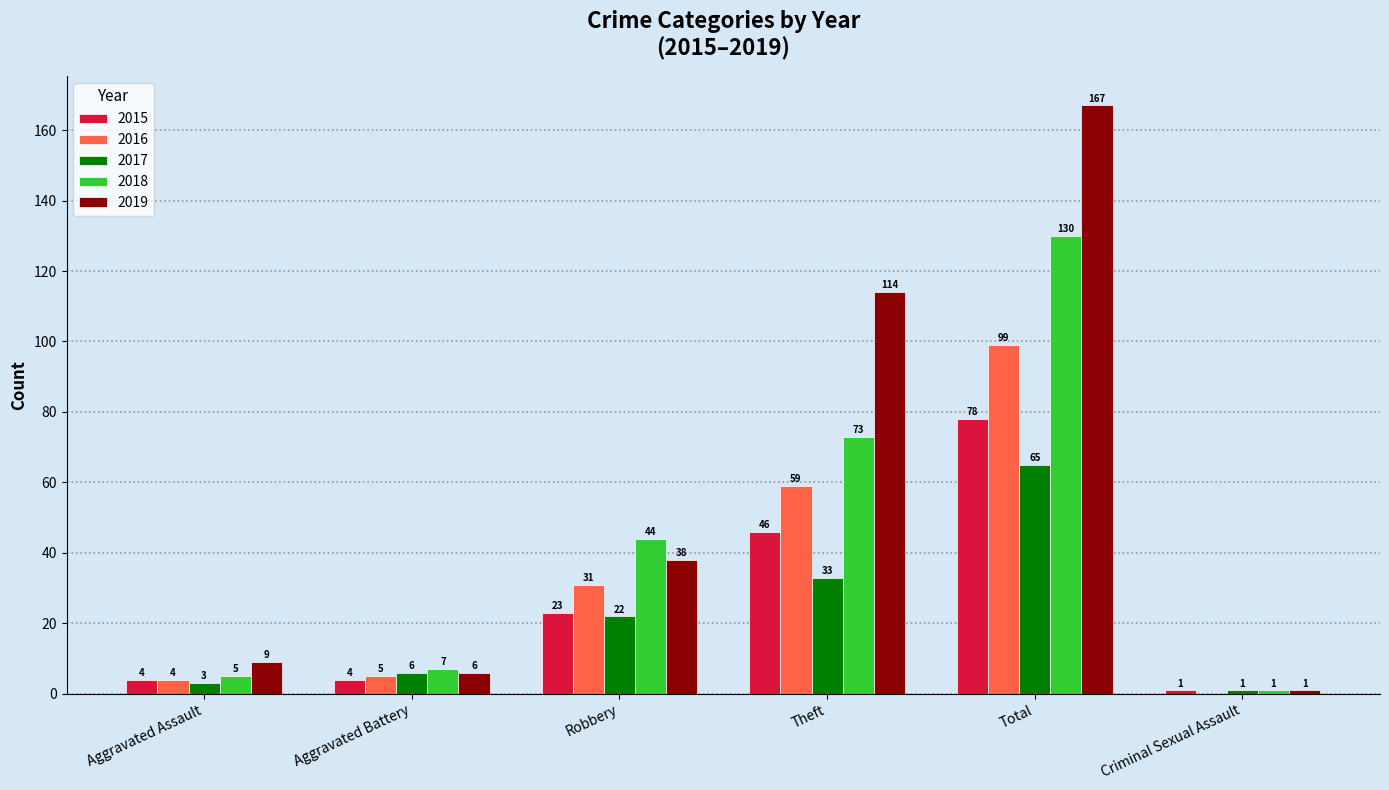

What is the sum of the 2015 values at Criminal Sexual Assault and Aggravated Assault?

5